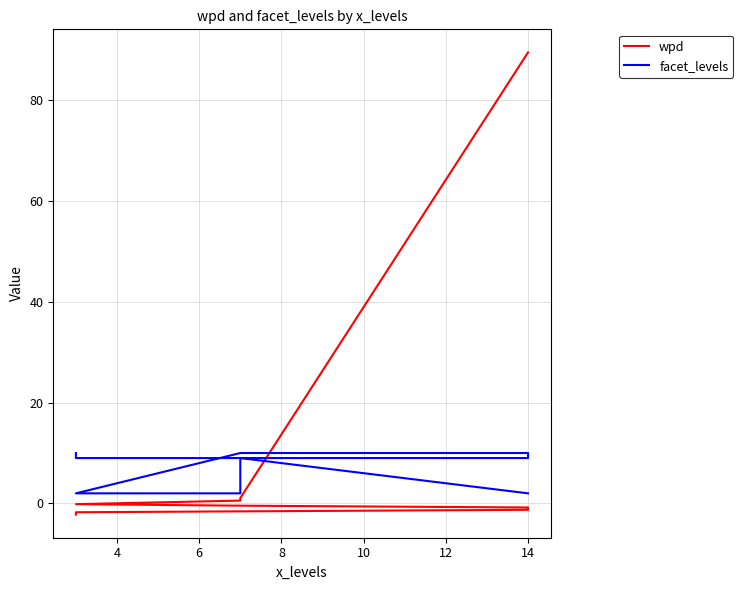

True or false: facet_levels and wpd cross at least once.

True